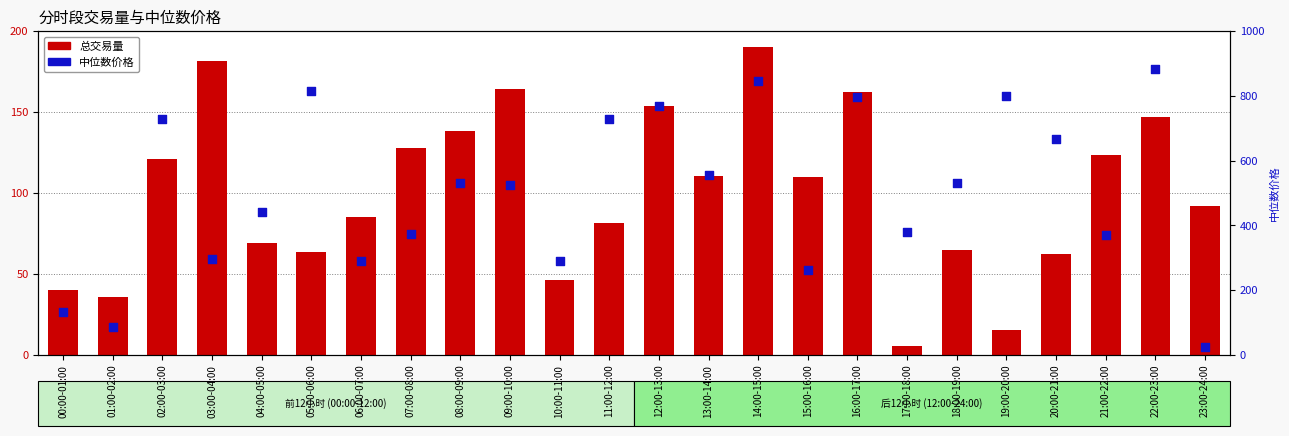

Which series reaches the maximum Y coordinate?

中位数价格